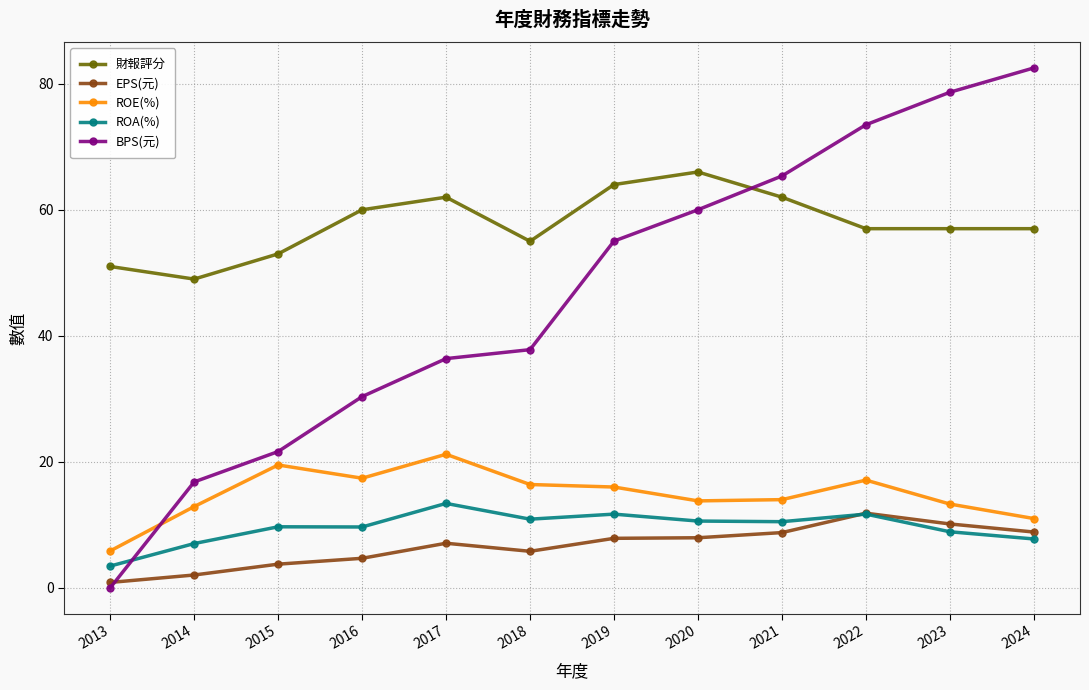

Where is the first local minimum for EPS(元)?

2018